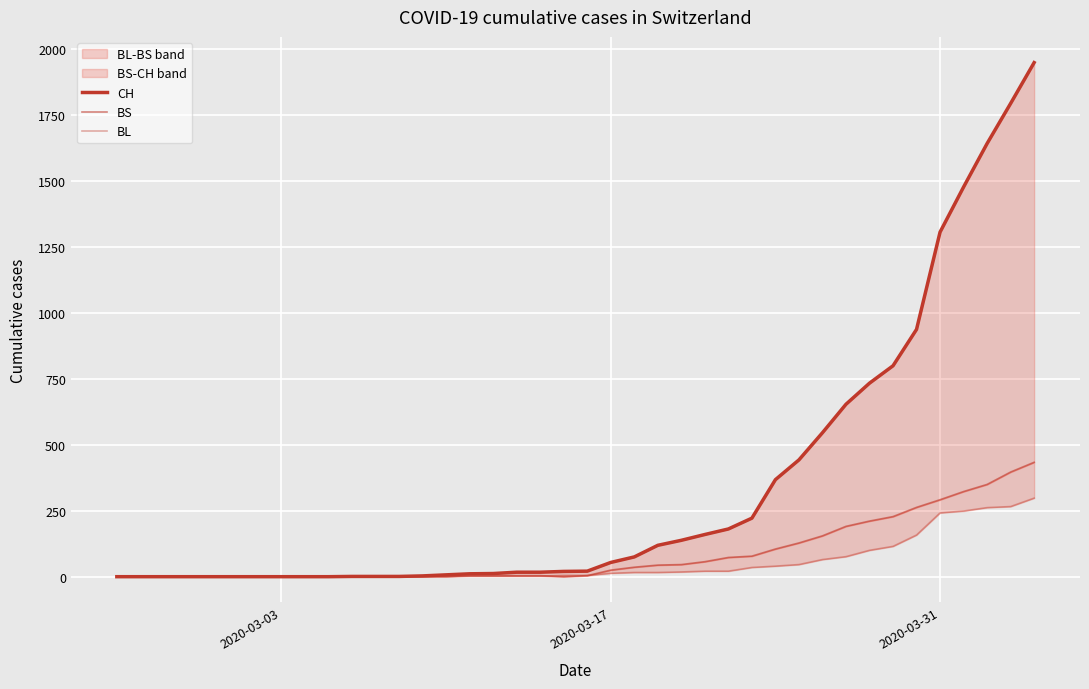

Reading right to left, extract all data points from this chart.

CH: 1950	1795	1643	1478	1307	938	800	734	654	546	443	368	222	181	160	138	119	75	54	21	20	17	17	12	11	7	3	1	1	1	0	0	0	0	0	0	0	0	0	0
BS: 434	397	350	323	292	263	228	211	191	155	128	105	78	73	57	46	44	36	25	4	0	4	4	4	4	0	0	0	0	0	0	0	0	0	0	0	0	0	0	0
BL: 298	266	262	249	242	158	115	100	76	65	46	40	35	21	21	18	16	16	13	5	5	2	2	2	2	2	1	0	0	0	0	0	0	0	0	0	0	0	0	0